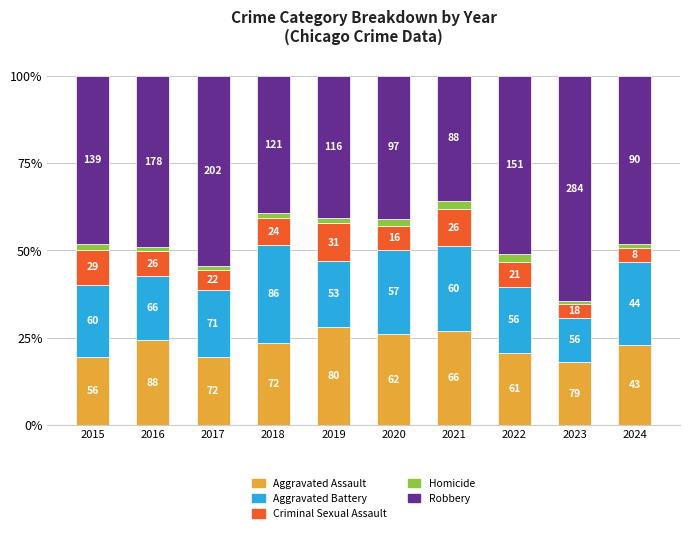

Which has a higher value, 2015 or 2023?

2015